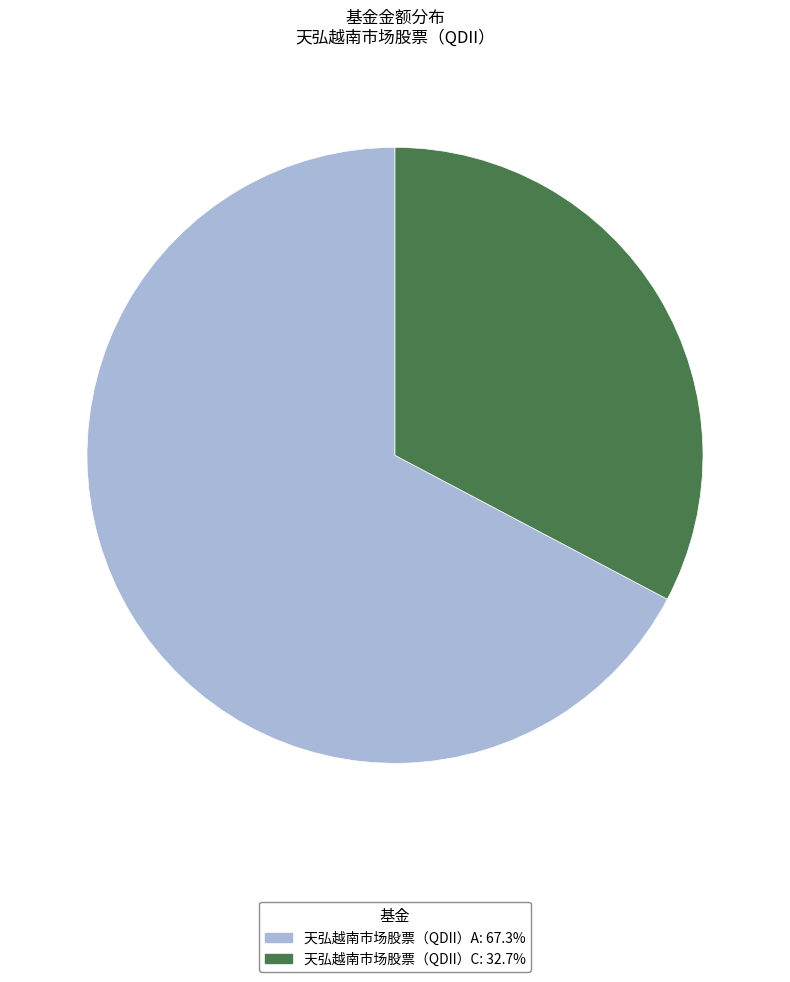

Combined, do 天弘越南市场股票（QDII）C and 天弘越南市场股票（QDII）A account for over 50%?

Yes